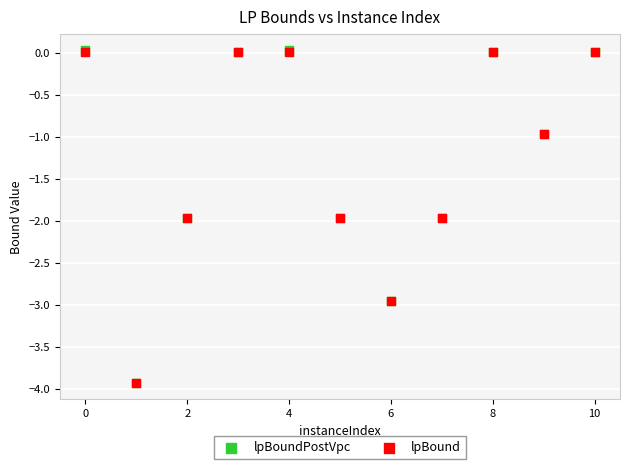

What are all the series names shown in the legend?

lpBoundPostVpc, lpBound